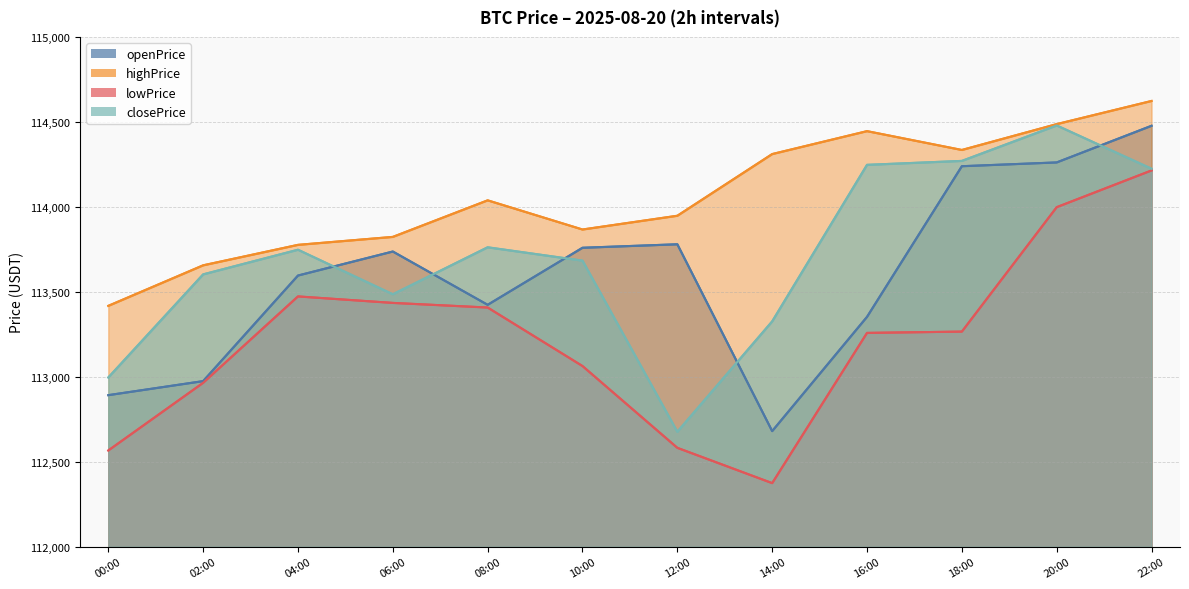

Between 18:00 and 04:00, which is larger?

18:00